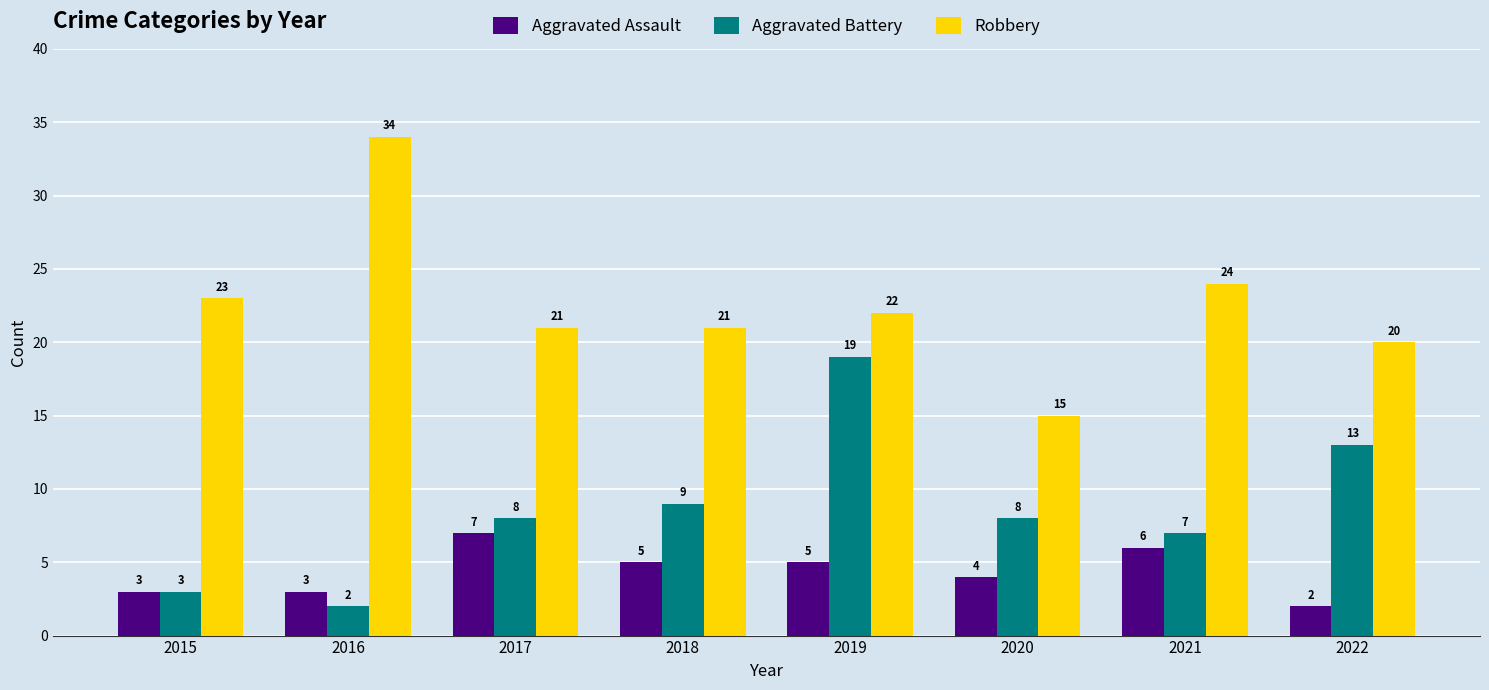

What is the sum of all Aggravated Assault values?

35